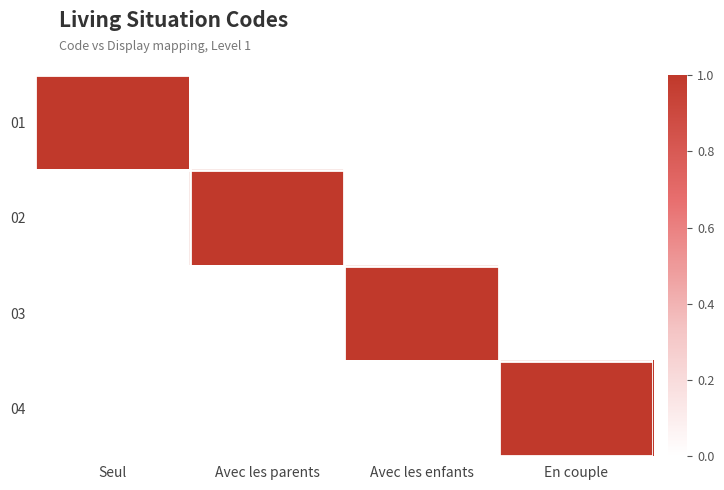

Rank the series at Avec les enfants from lowest to highest value.

01, 02, 04, 03